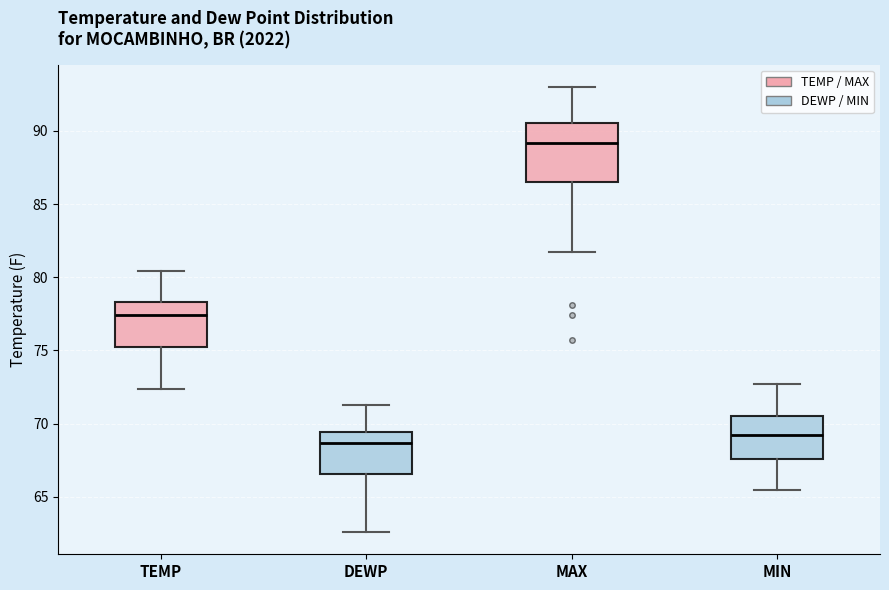

Which box is the tallest, from its lower edge to its upper edge?

MAX